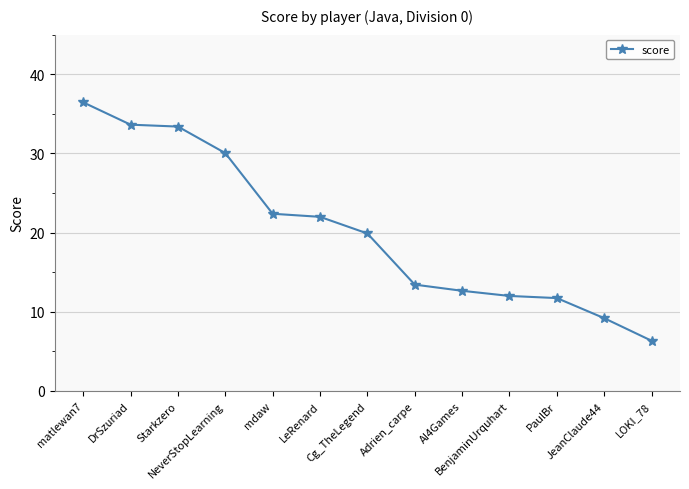

The chart shows a value of 6.3 at LOKI_78. True or false?

True